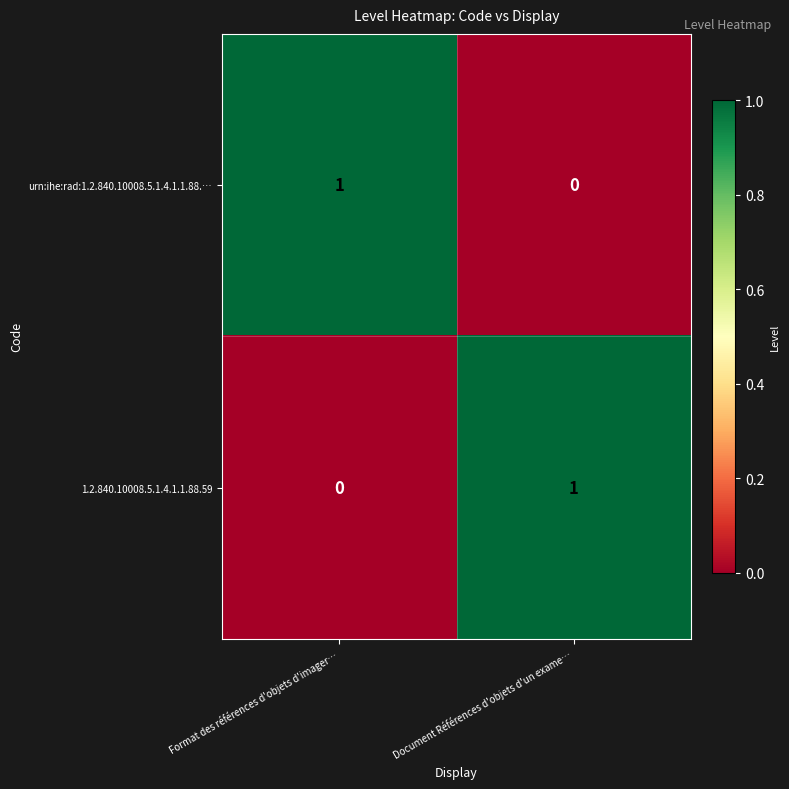

The value of urn:ihe:rad:1.2.840.10008.5.1.4.1.1.88.… at Document Références d'objets d'un exame… is 1. True or false?

False